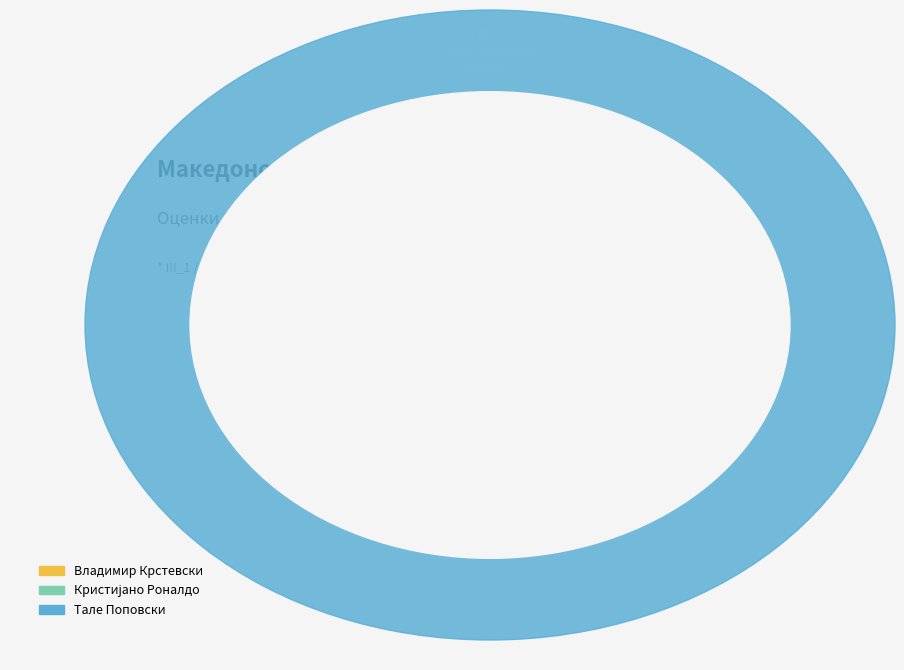

Between Тале Поповски and Владимир Крстевски, which is larger?

Тале Поповски